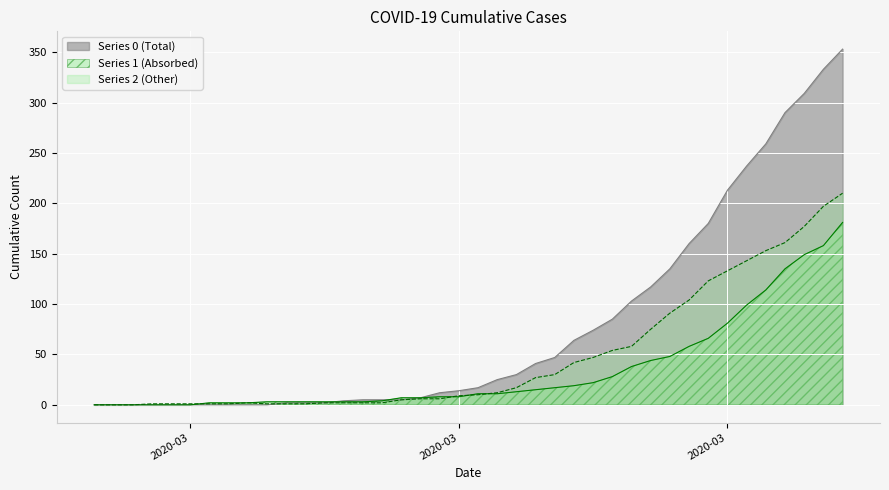

What are all the series names shown in the legend?

Series 0 (Total), Series 1 (Absorbed), Series 2 (Other)